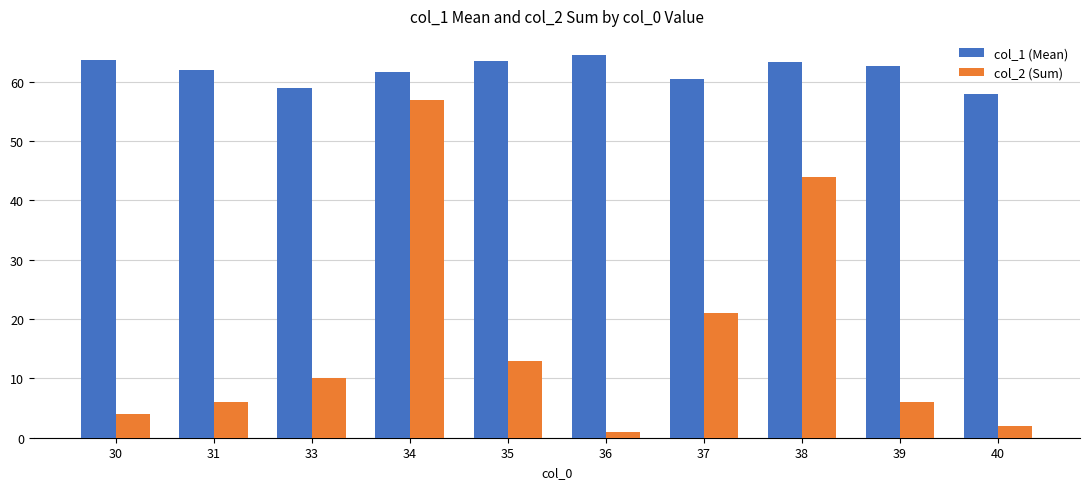

List the series in order of their overall mean, highest first.

col_1 (Mean), col_2 (Sum)